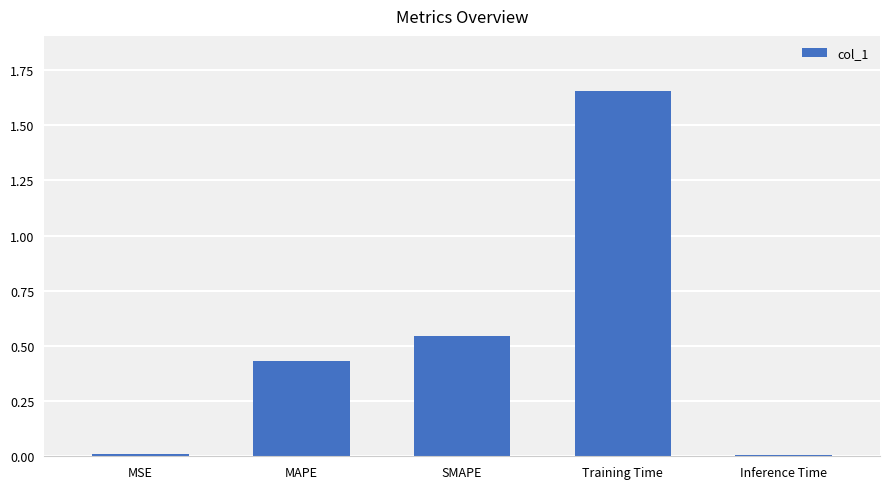

What is the label of the 3rd bar from the left?

SMAPE